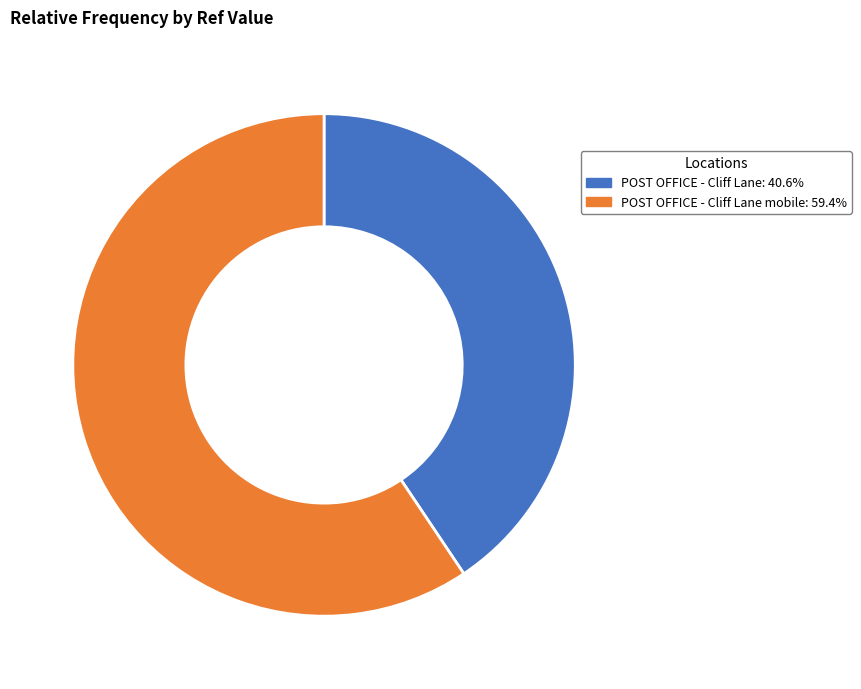

How many slices are in this pie chart?

2